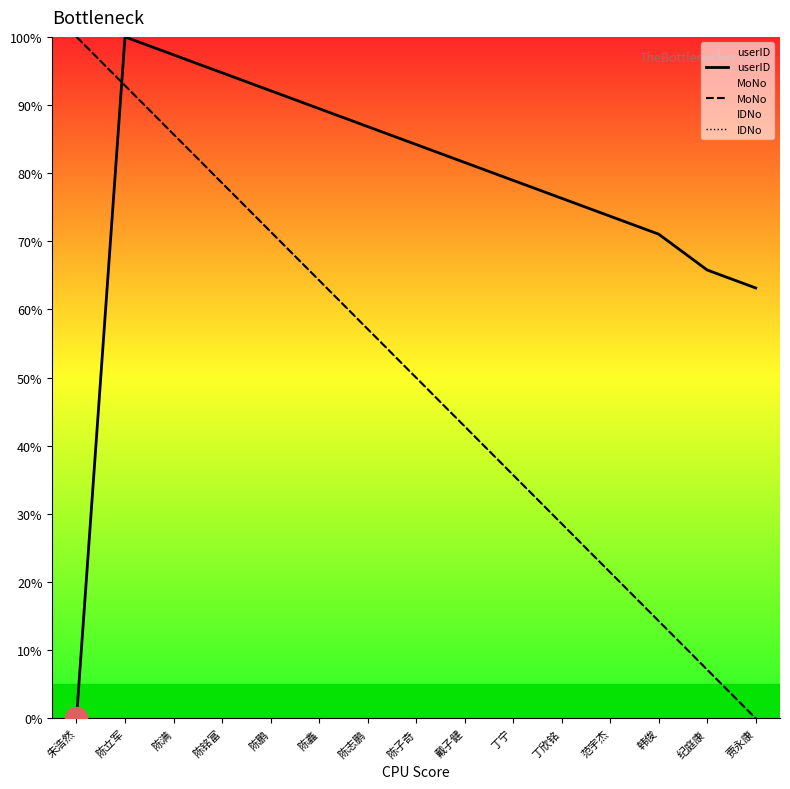

What is the approximate value of userID at 陈立军?

100.0